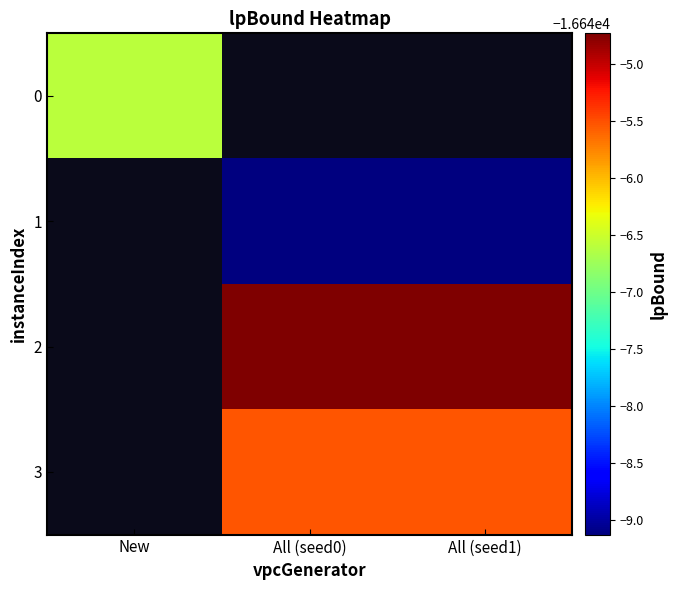

Which label corresponds to the smallest value in the chart?

All (seed0)